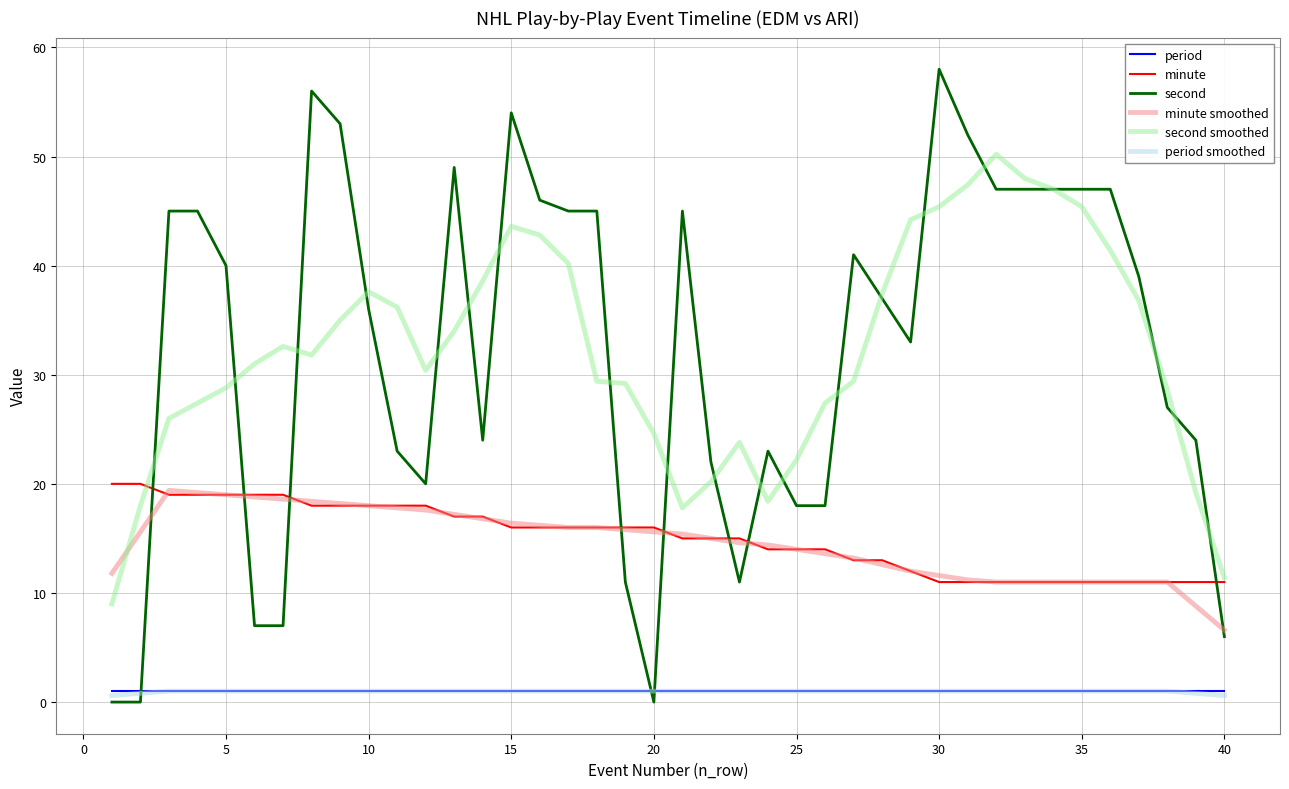

Which series ends up on top after the final intersection of minute smoothed and second smoothed?

second smoothed